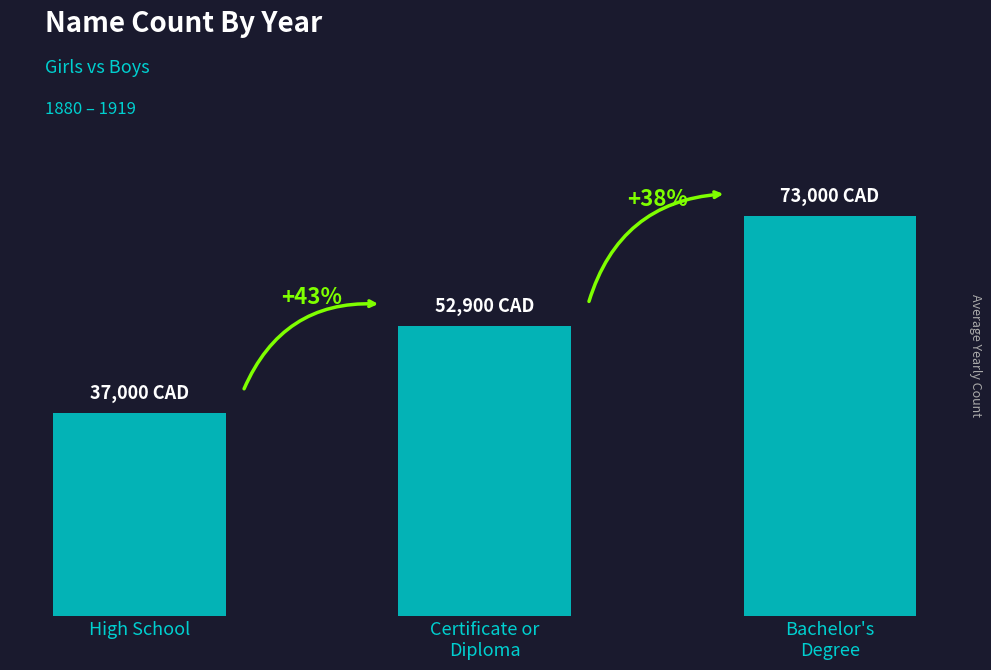

Does the chart contain any negative values?

No